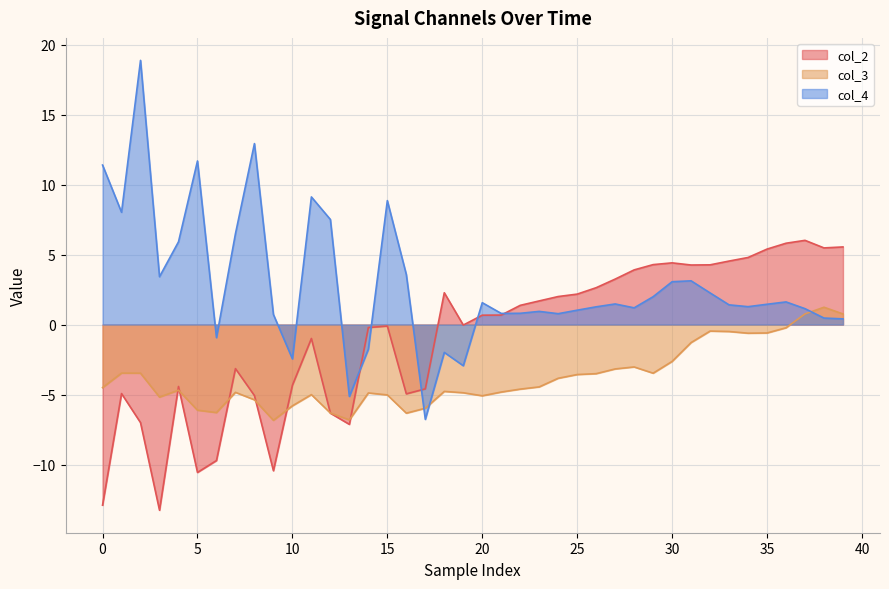

What is the label of the 23rd point from the right?

17